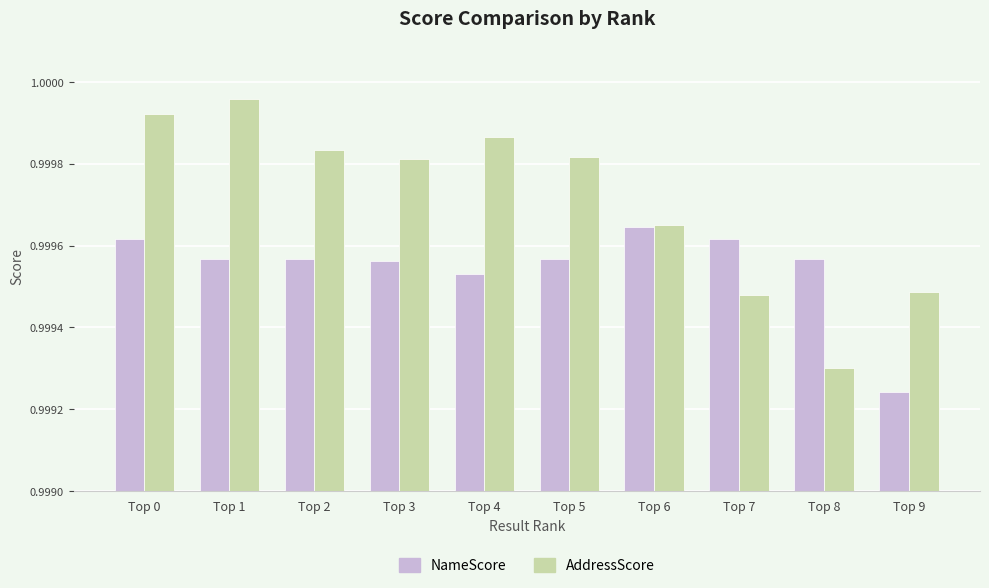

Which category has the lowest value across all series?

Top 9